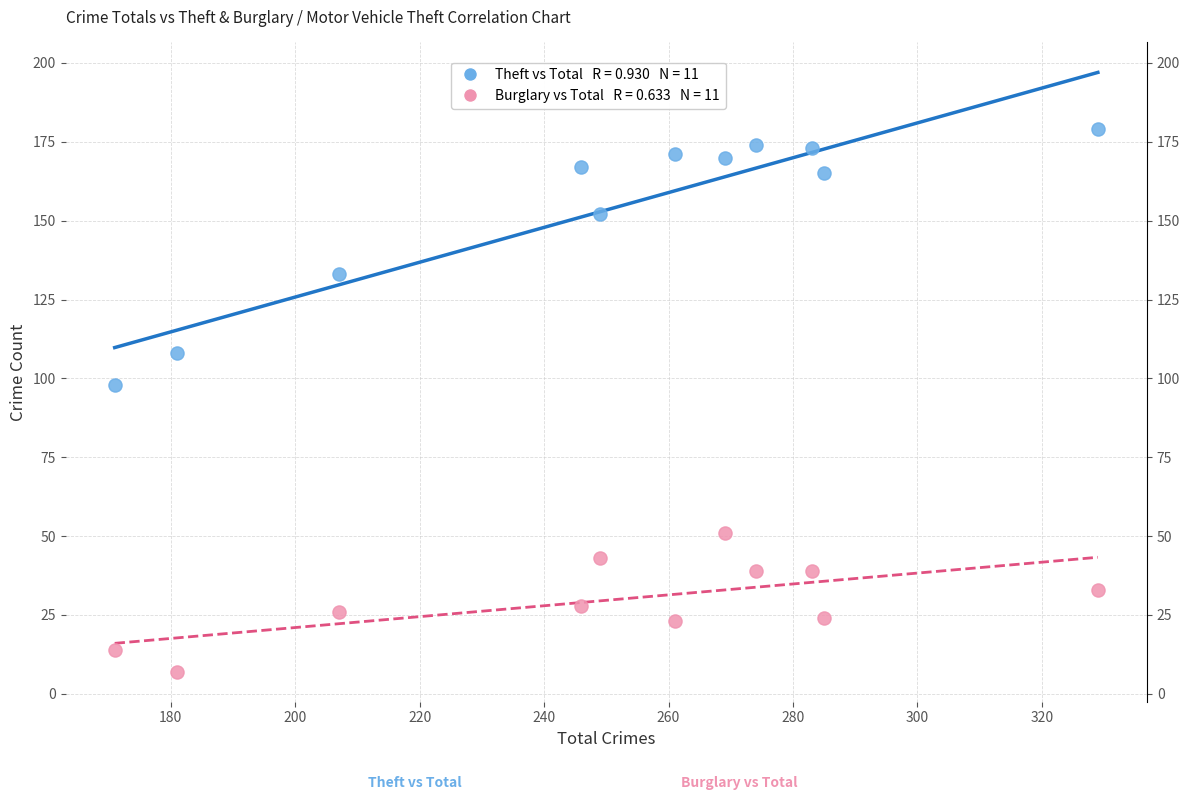

Across all data points, what is the range of X values (max minus min)?

158